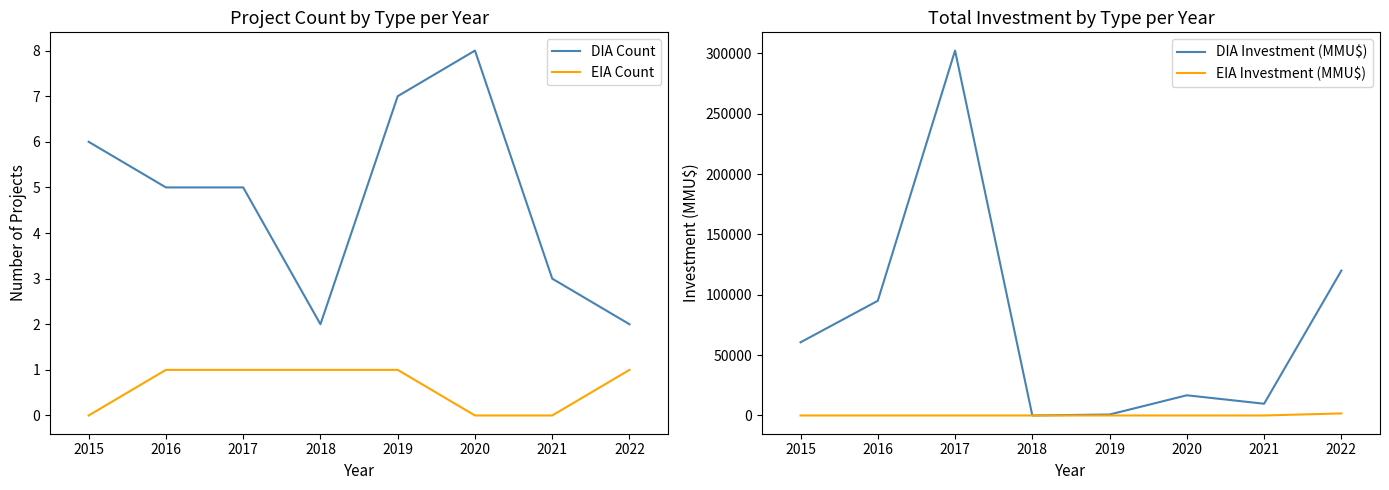

What is the maximum value for DIA Investment (MMU$)?

302239